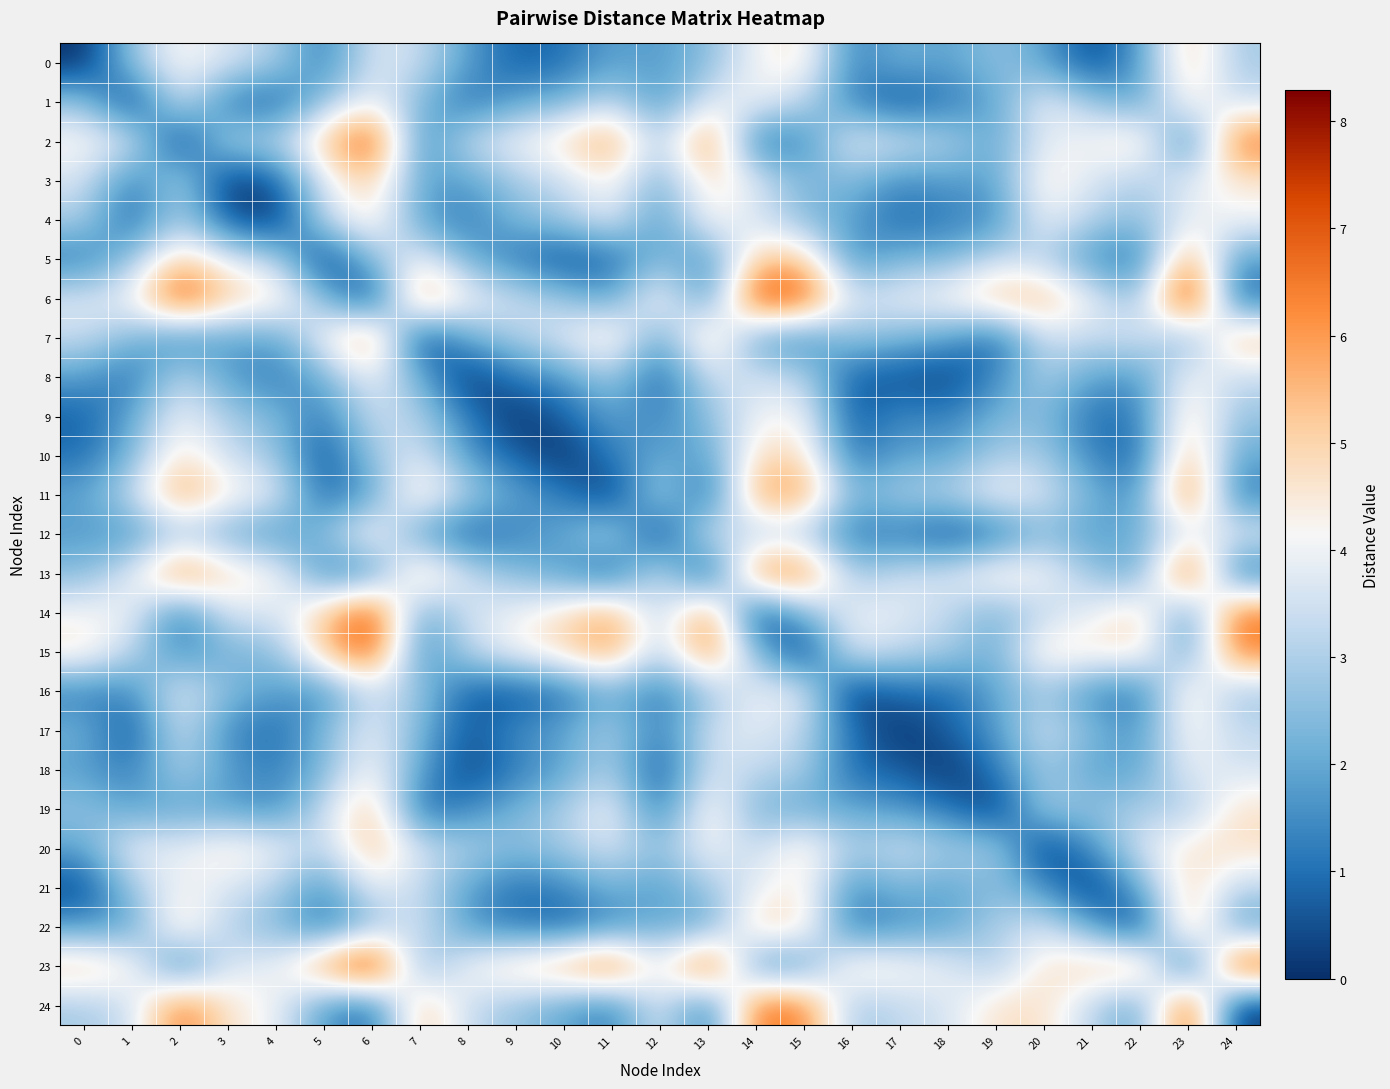

What is the total value across all series at 13?

86.8